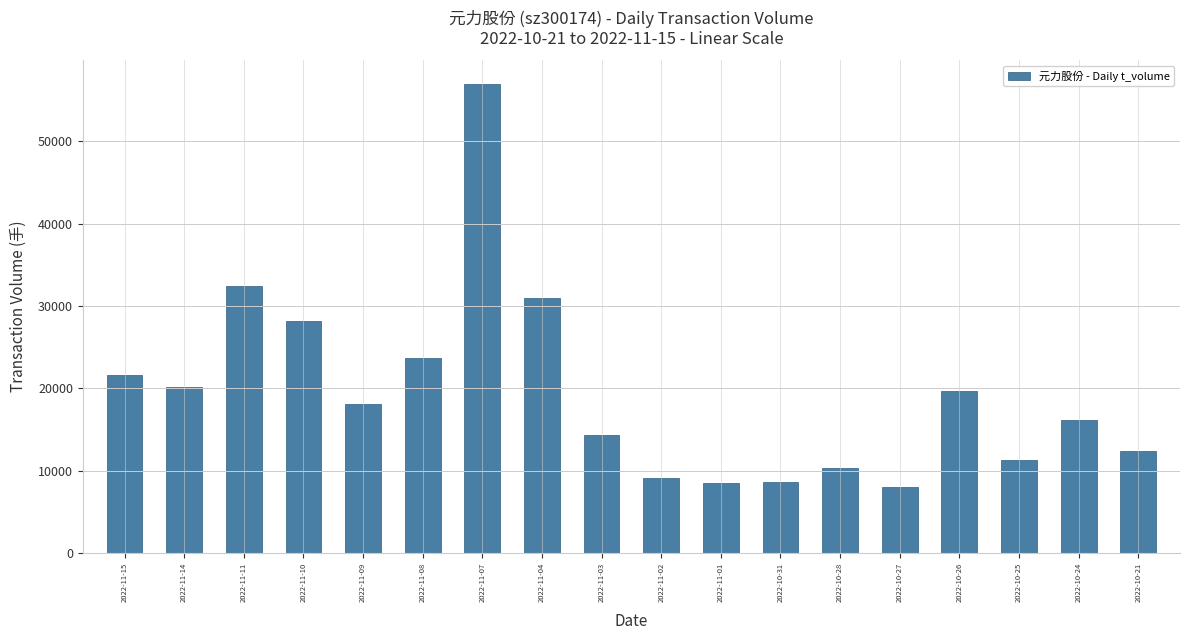

What is the average value?

19464